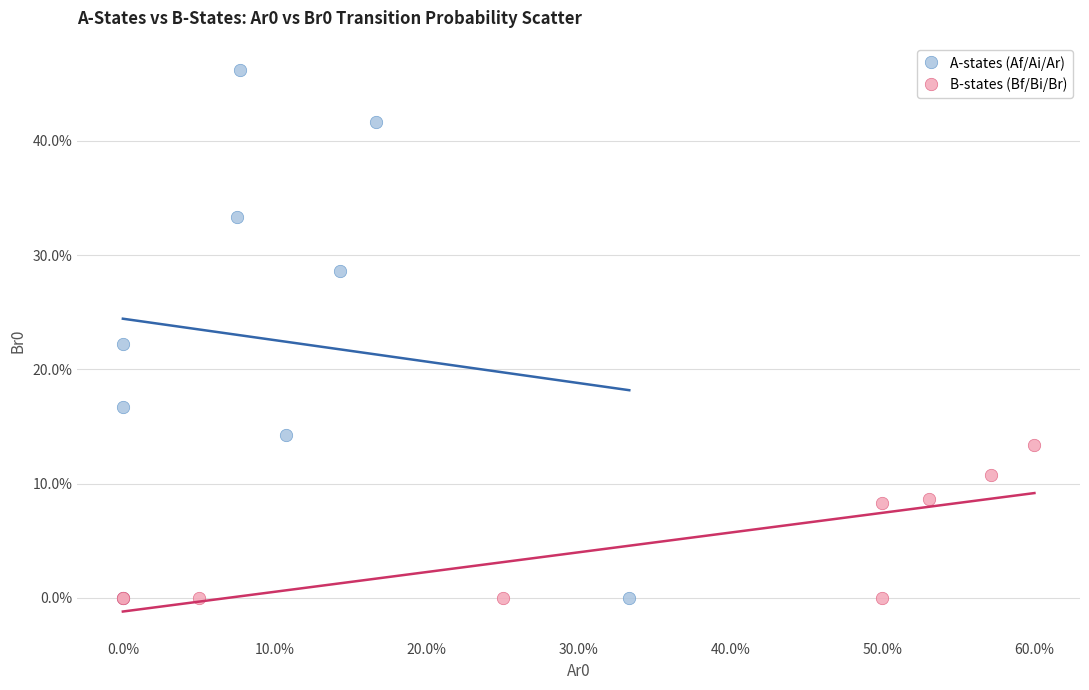

What are all the series names shown in the legend?

A-states (Af/Ai/Ar), B-states (Bf/Bi/Br)